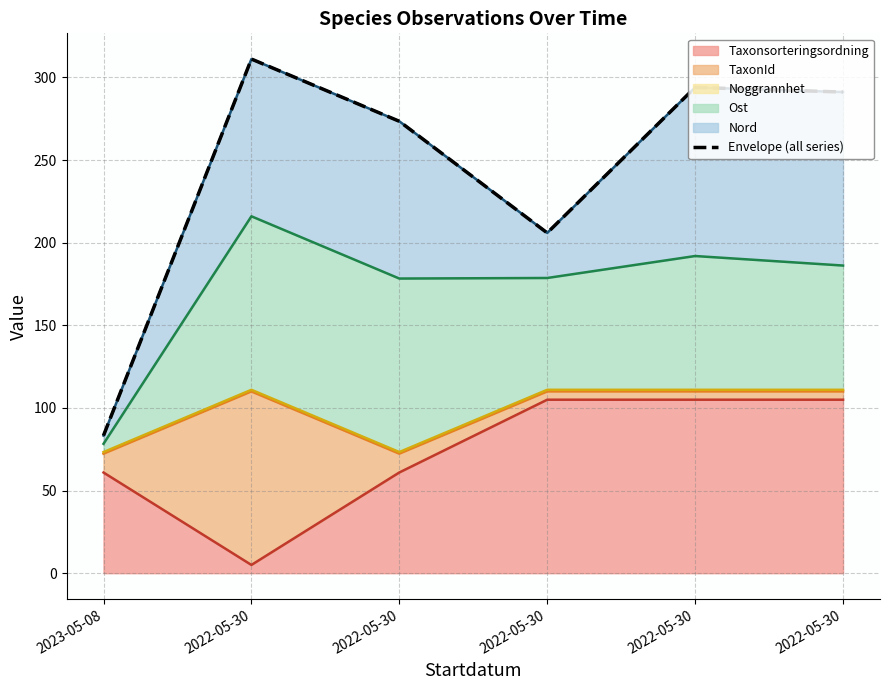

At which category does the data reach its first local peak?

2022-05-30